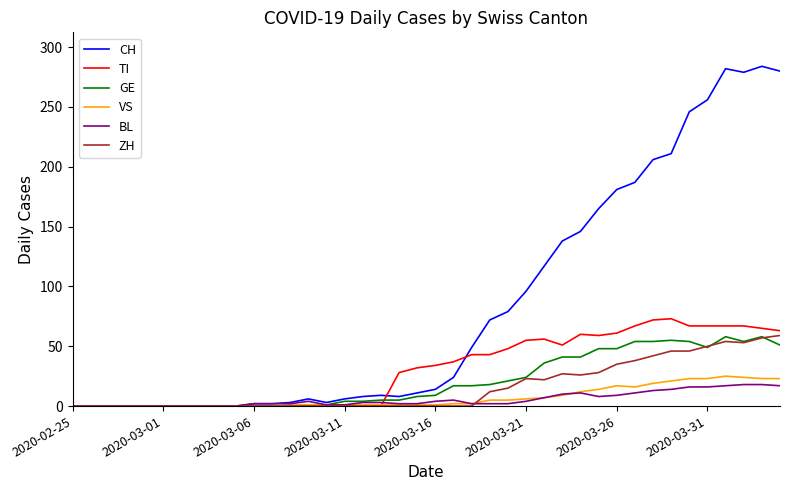

Which series has the largest range (max minus min)?

CH